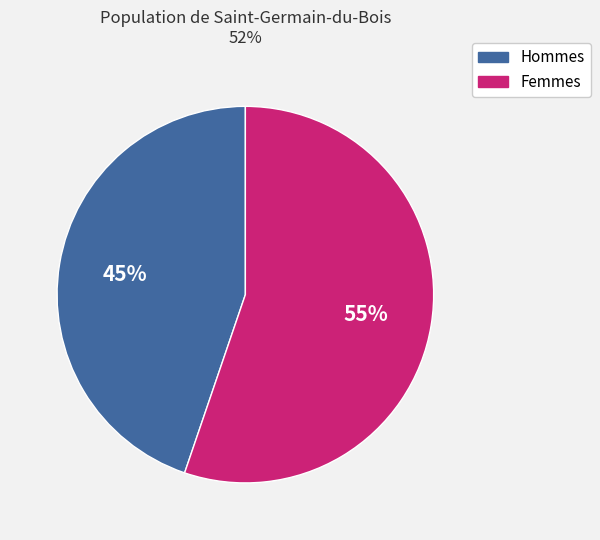

To the nearest percent, what is the average slice percentage?

50%